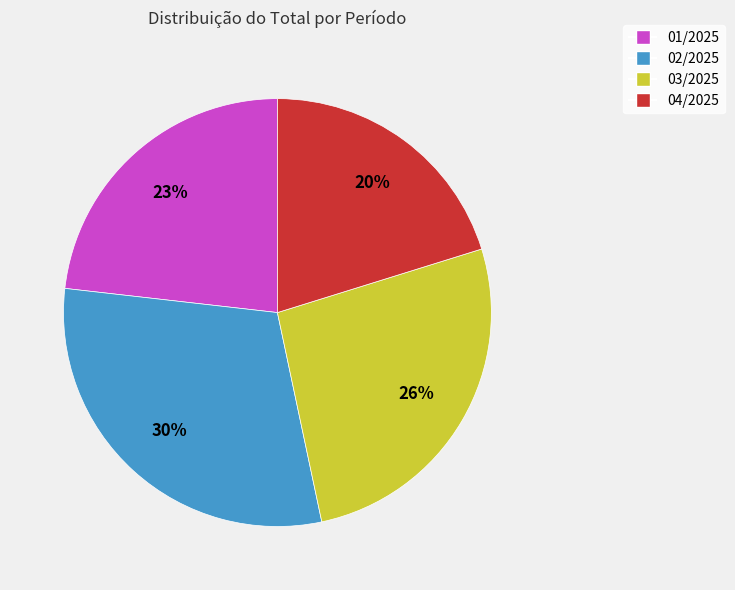

Is it true that 03/2025 is 14% of the pie?

False